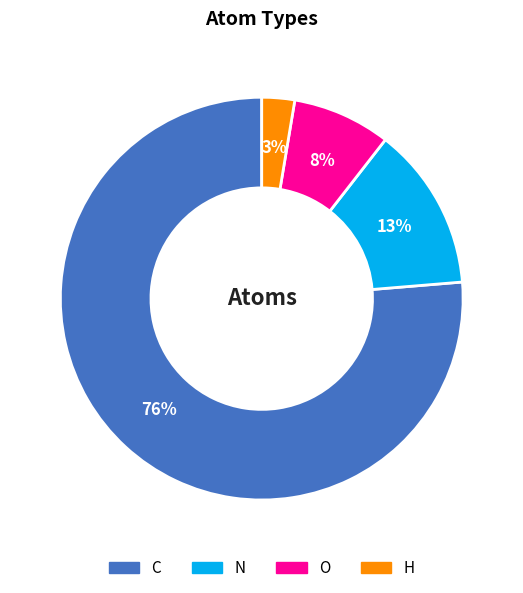

The N slice represents 1% of the pie. True or false?

False